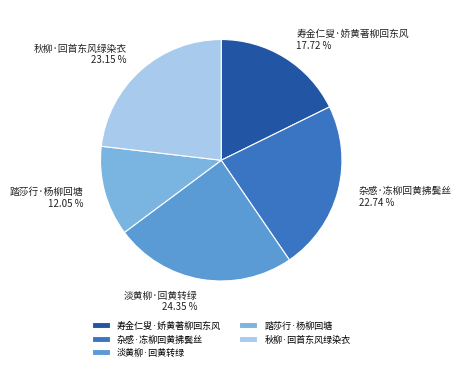

To the nearest percent, what portion does 杂感·冻柳回黄拂鬓丝 represent?

23%